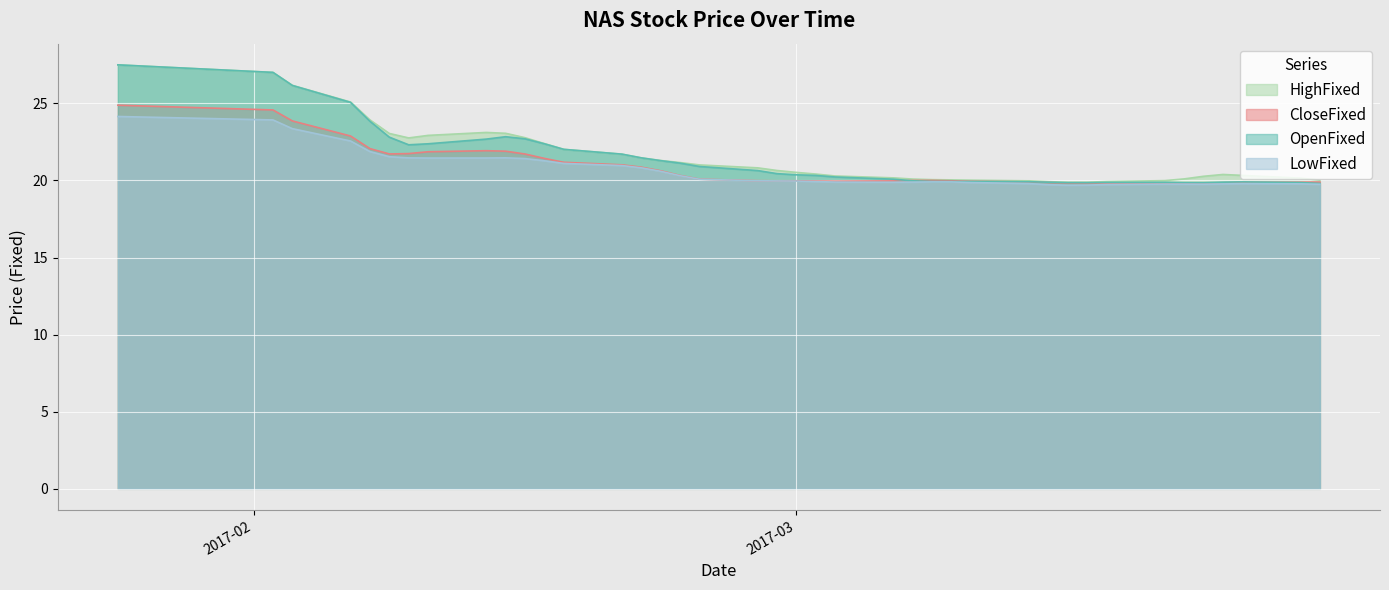

The value of LowFixed at 20170327 is 19.9. True or false?

True